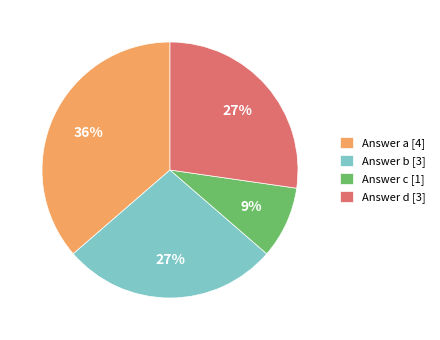

Is there any slice that represents more than half of the pie?

No